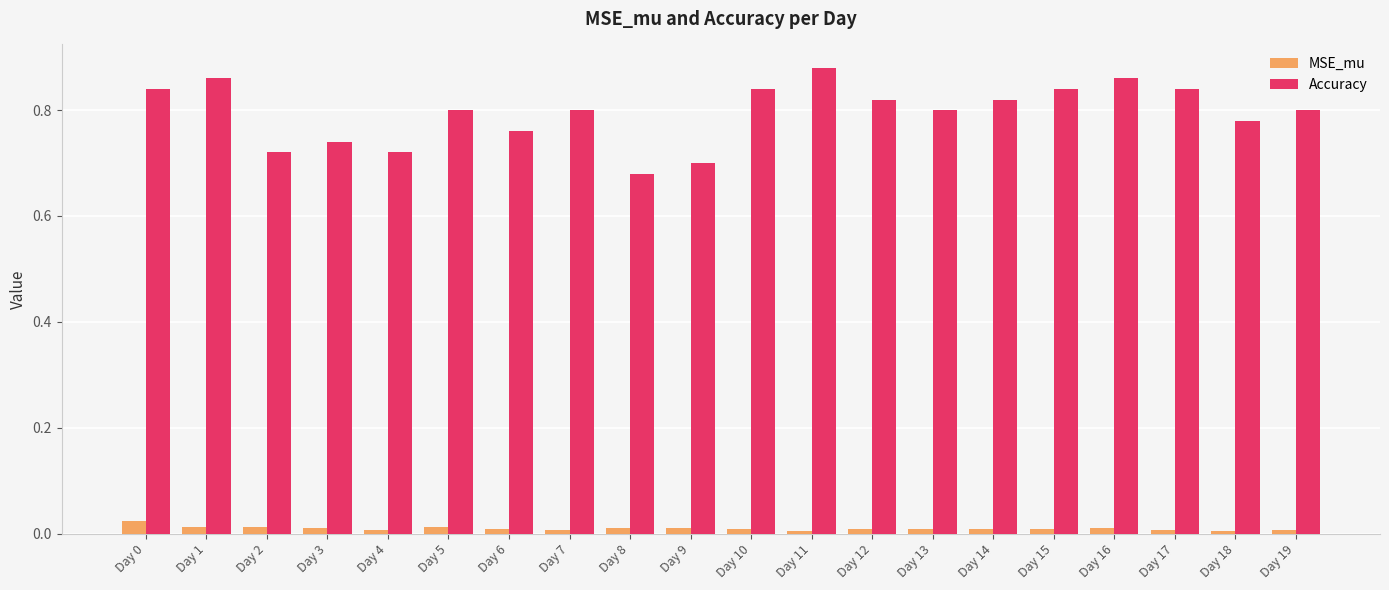

At which category does the chart reach its peak across all series?

Day 11